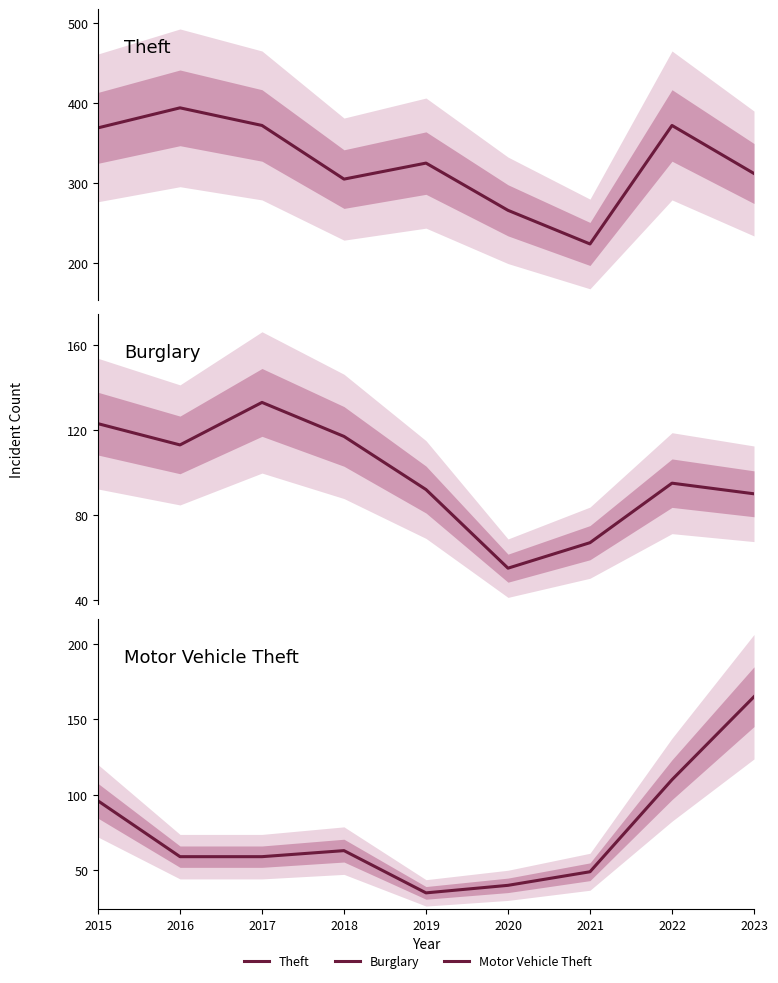

Which category has the highest value across all series?

2016